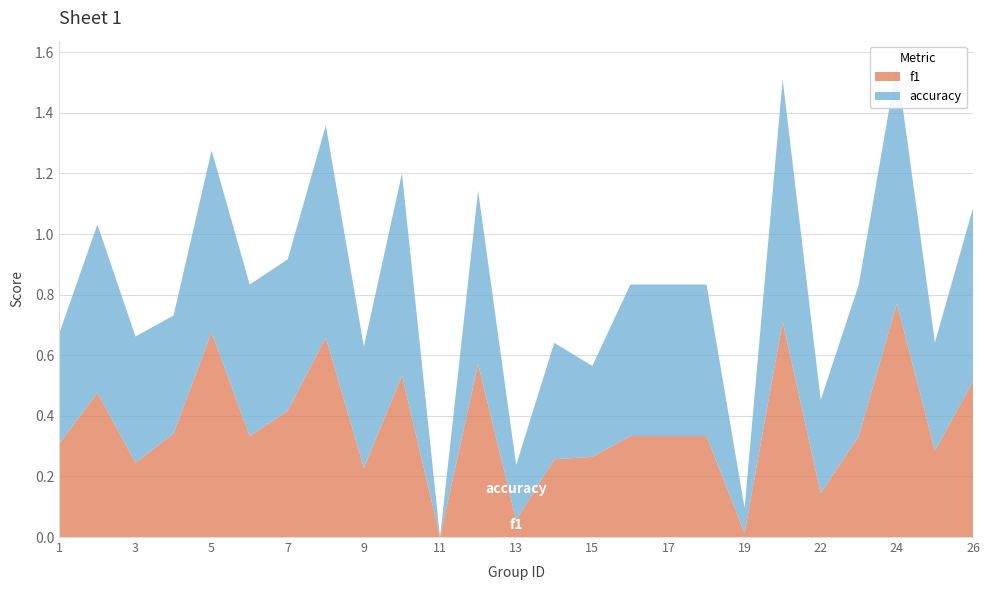

Reading right to left, extract all data points from this chart.

f1: 26=0.5	25=0.3	24=0.8	23=0.3	22=0.1	21=0.7	19=0.0	18=0.3	17=0.3	16=0.3	15=0.3	14=0.3	13=0.1	12=0.6	11=0.0	10=0.5	9=0.2	8=0.7	7=0.4	6=0.3	5=0.7	4=0.3	3=0.2	2=0.5	1=0.3
accuracy: 26=0.6	25=0.4	24=0.8	23=0.5	22=0.3	21=0.8	19=0.1	18=0.5	17=0.5	16=0.5	15=0.3	14=0.4	13=0.2	12=0.6	11=0.0	10=0.7	9=0.4	8=0.7	7=0.5	6=0.5	5=0.6	4=0.4	3=0.4	2=0.6	1=0.4